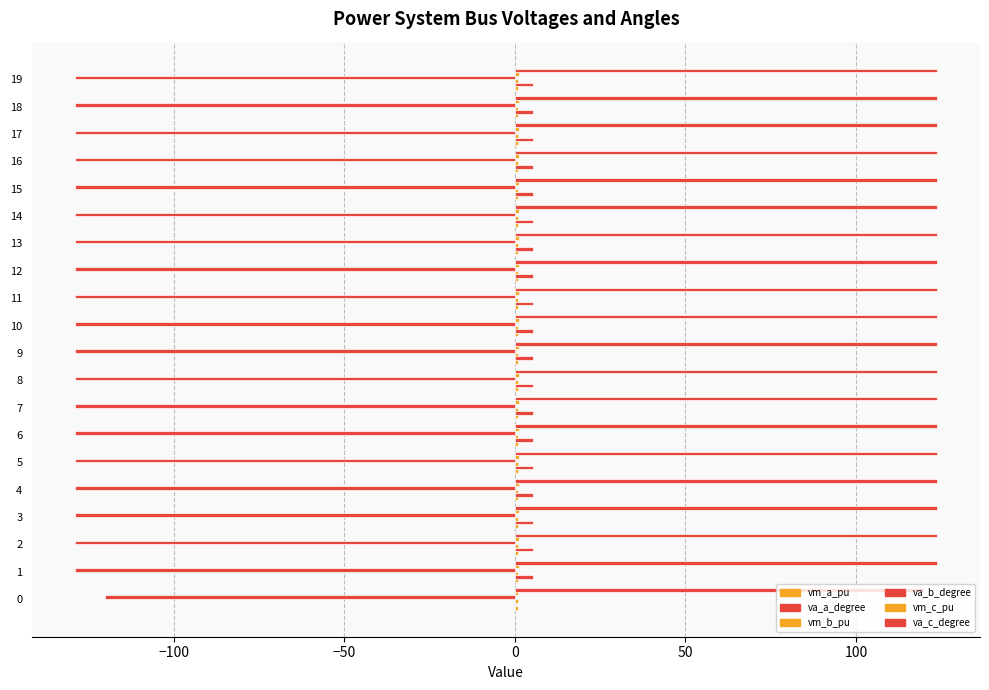

How many distinct data groups are displayed?

6